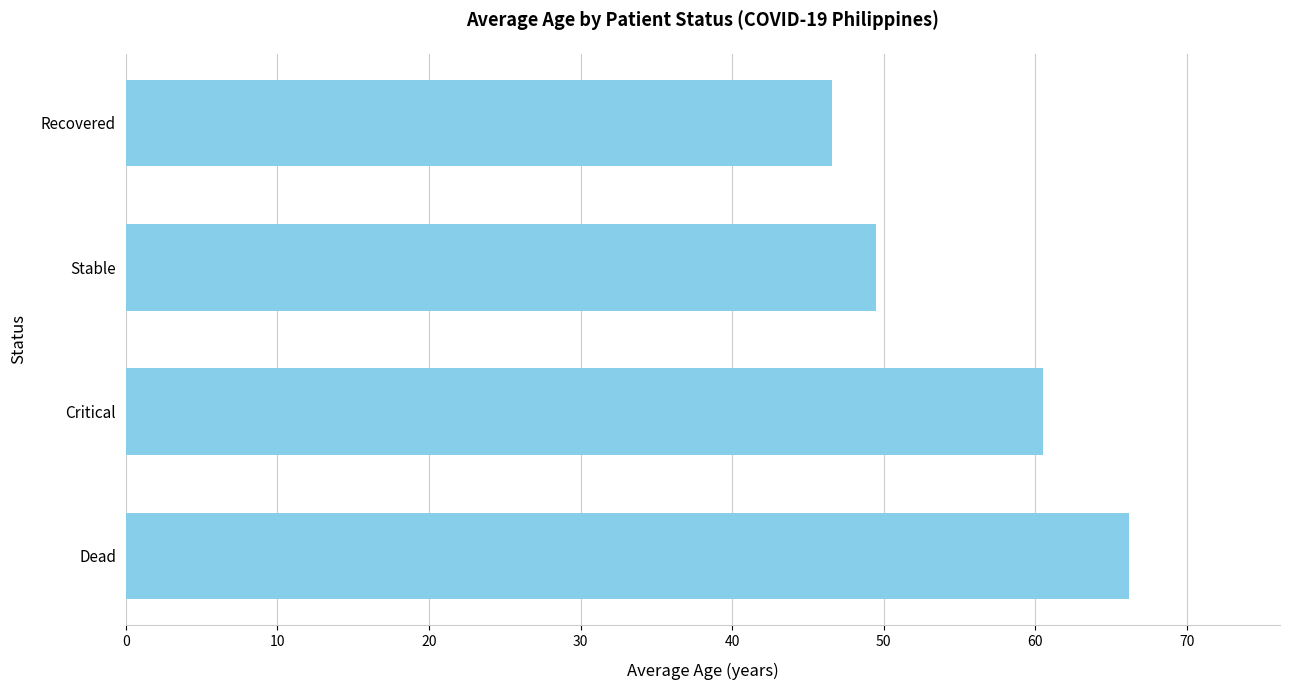

The chart shows a value of 49.5 at Stable. True or false?

True